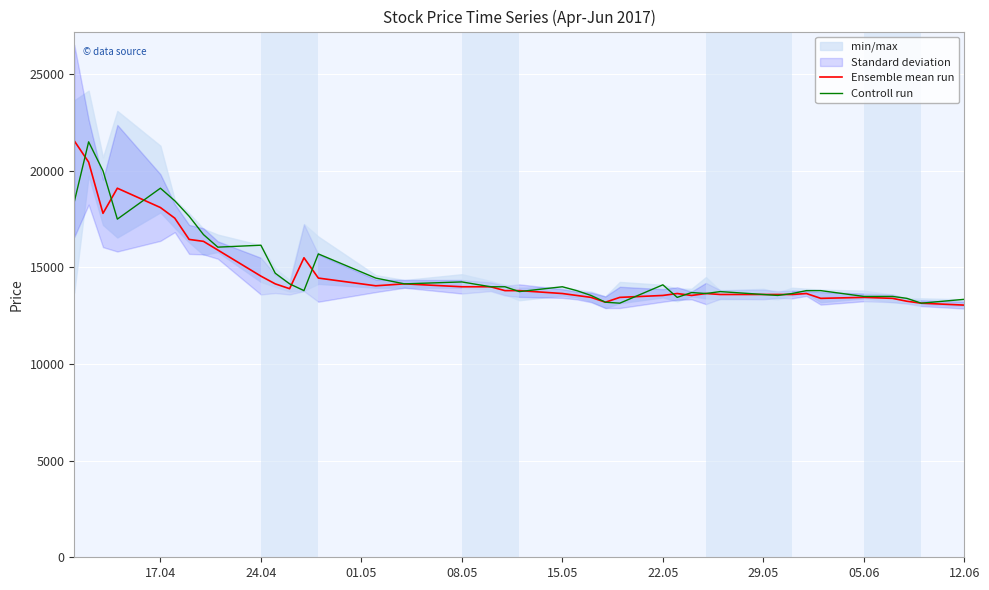

How many interior local valleys does the Ensemble mean run series have?

6